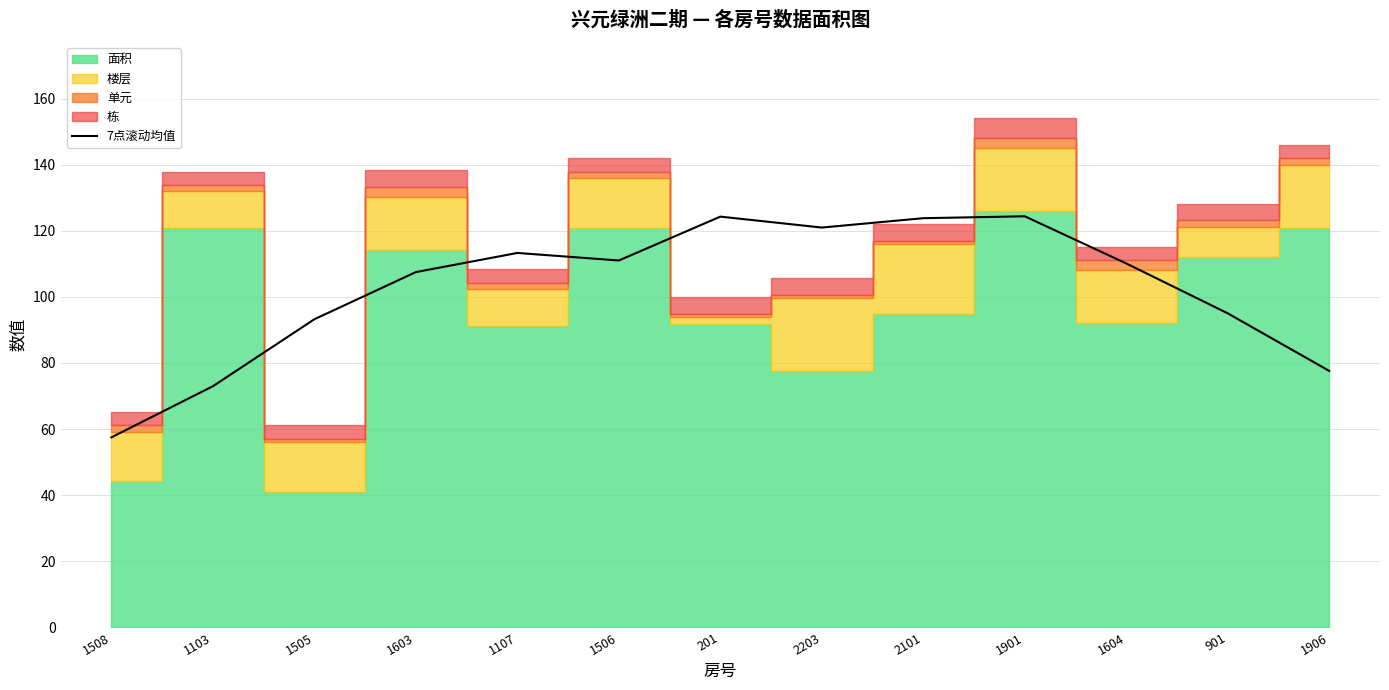

What is the label of the 6th point from the right?

2203